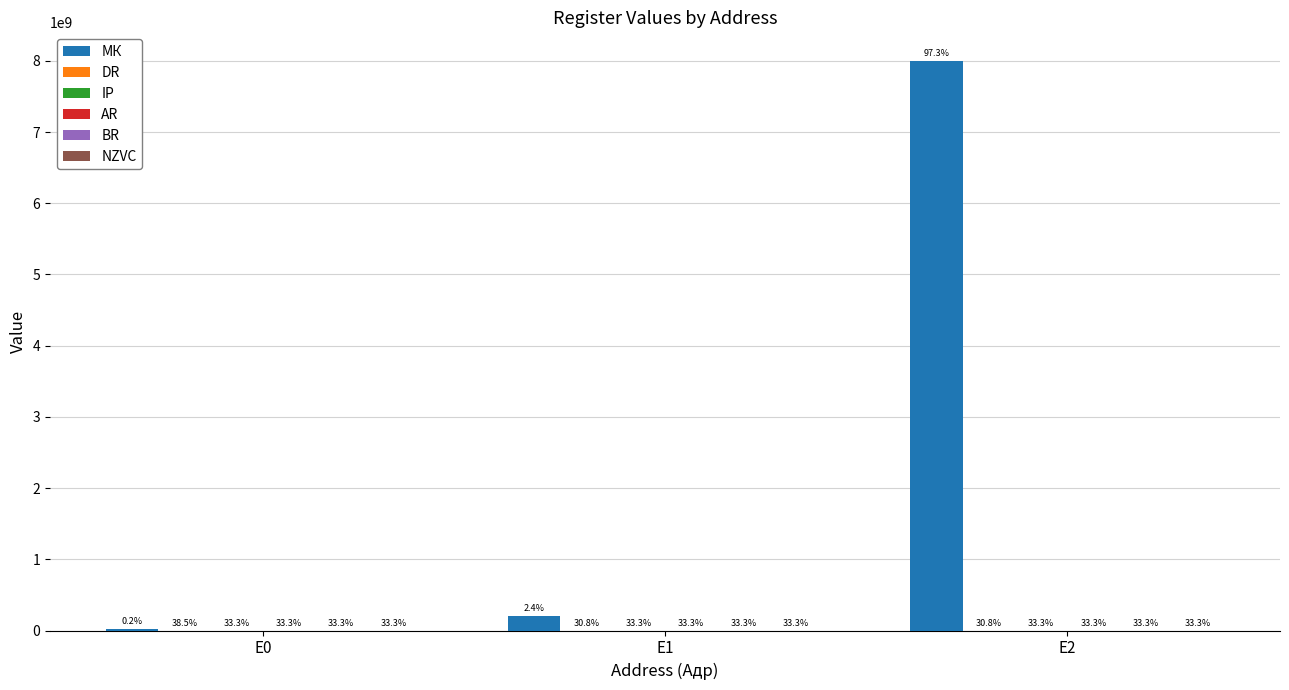

Reading left to right, list all the values displayed in this chart.

МК: 20080001	201009020	8001101040
DR: 100	80	80
IP: 477	477	477
AR: 475	475	475
BR: 80	80	80
NZVC: 1000	1000	1000